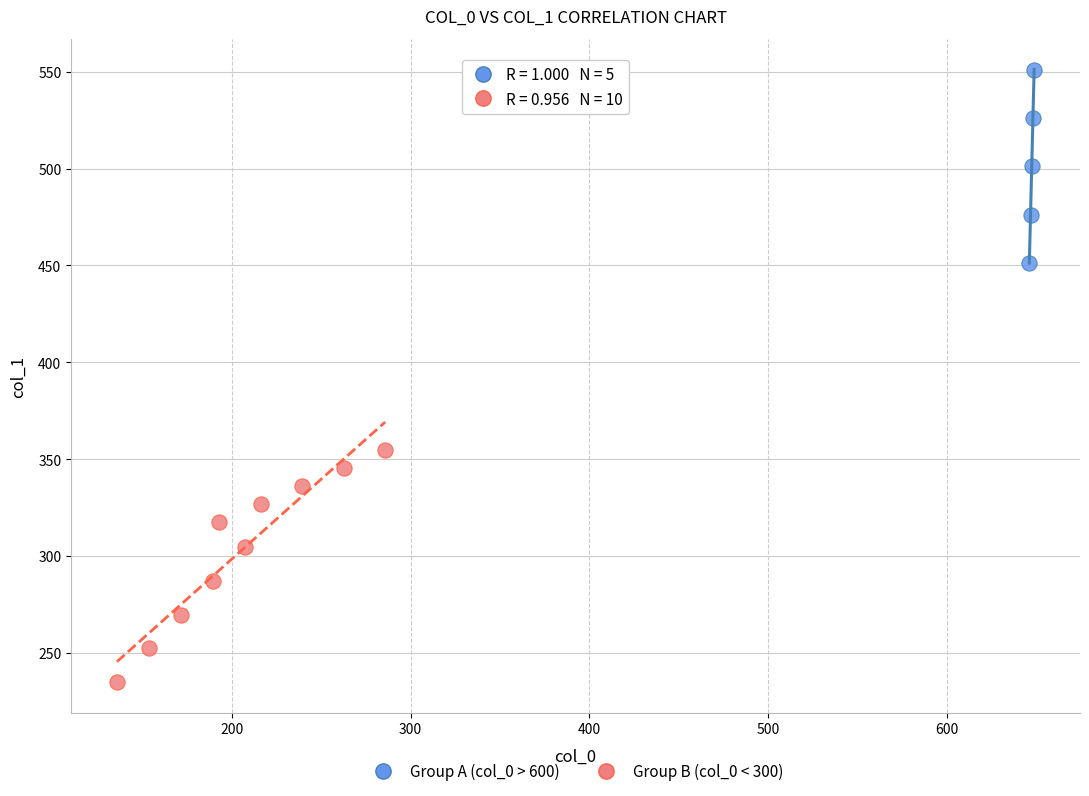

Which series contains the highest Y value?

Group A (col_0 > 600)